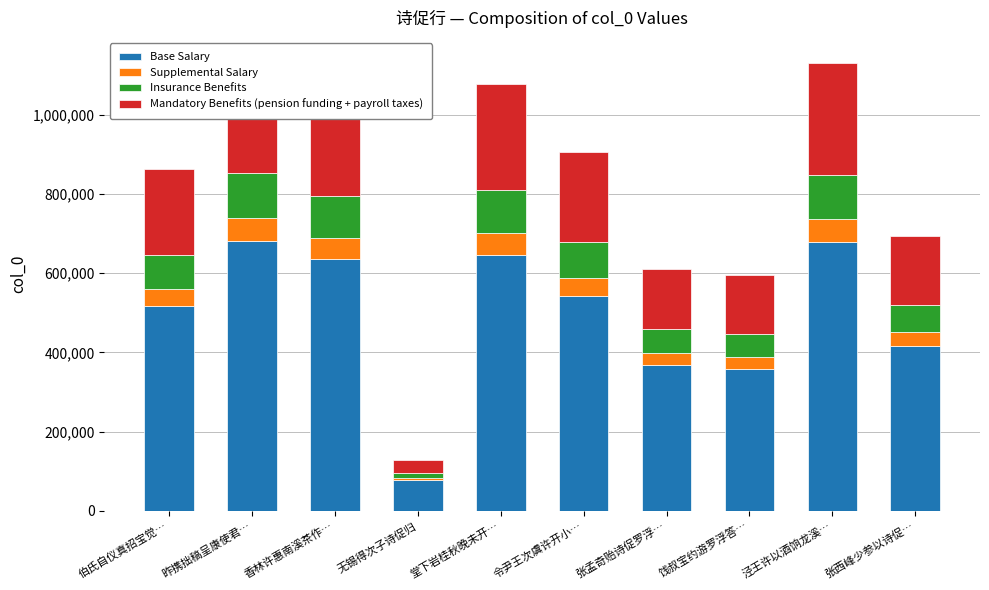

Reading right to left, transcribe all the data shown in this chart.

Base Salary: 416257.2	679532.4	357696.0	367251.6	543457.2	647448.6	76879.2	636880.8	682785.0	517843.8
Supplemental Salary: 34688.1	56627.7	29808.0	30604.3	45288.1	53954.0	6406.6	53073.4	56898.8	43153.6
Insurance Benefits: 69376.2	113255.4	59616.0	61208.6	90576.2	107908.1	12813.2	106146.8	113797.5	86307.3
Mandatory Benefits (pension funding + payroll taxes): 173440.5	283138.5	149040.0	153021.5	226440.5	269770.2	32033.0	265367.0	284493.8	215768.2